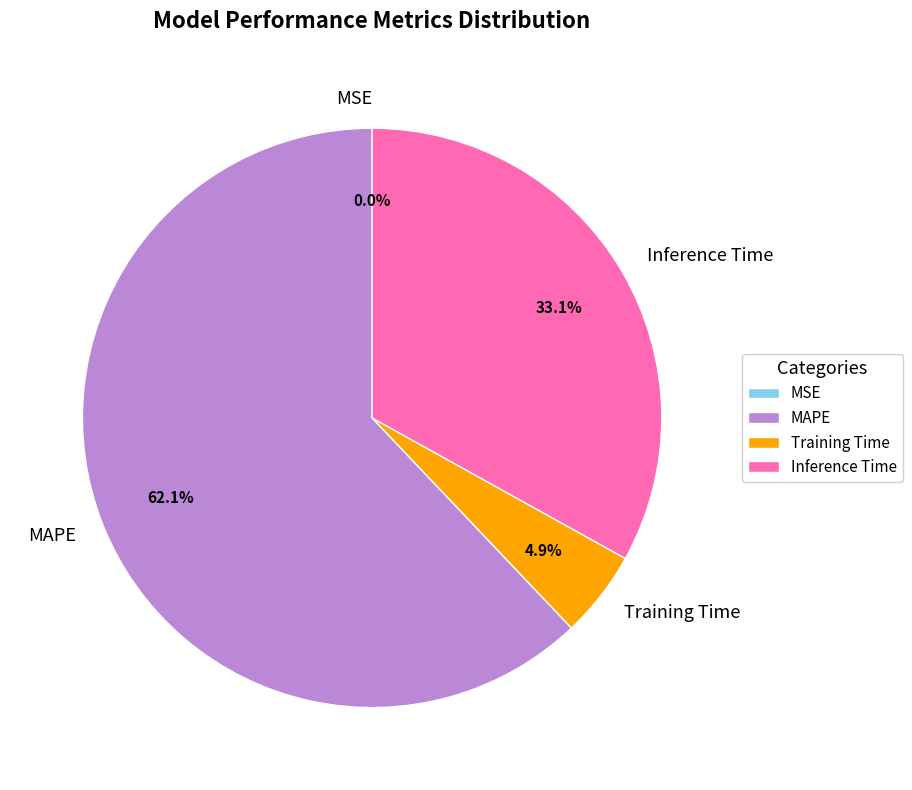

What percentage is the Training Time slice, to the nearest percent?

5%